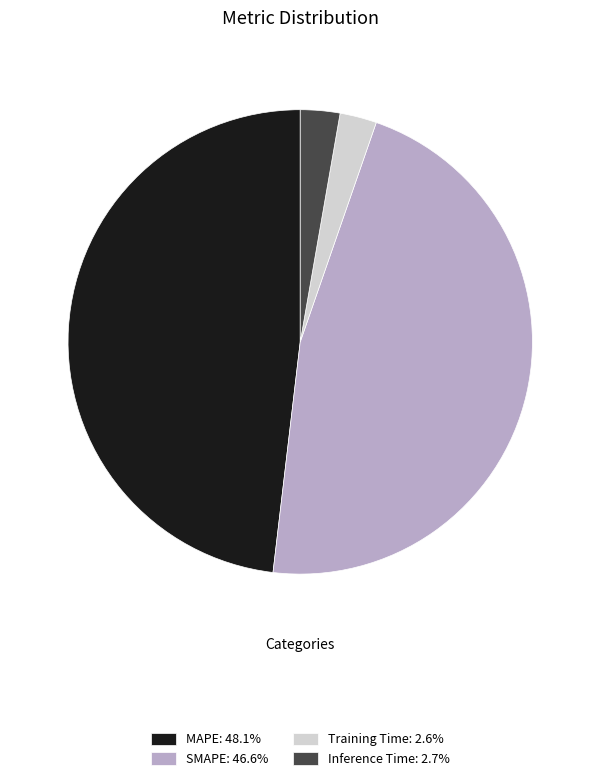

Approximately how many times larger is the value at Training Time compared to SMAPE?

0.1